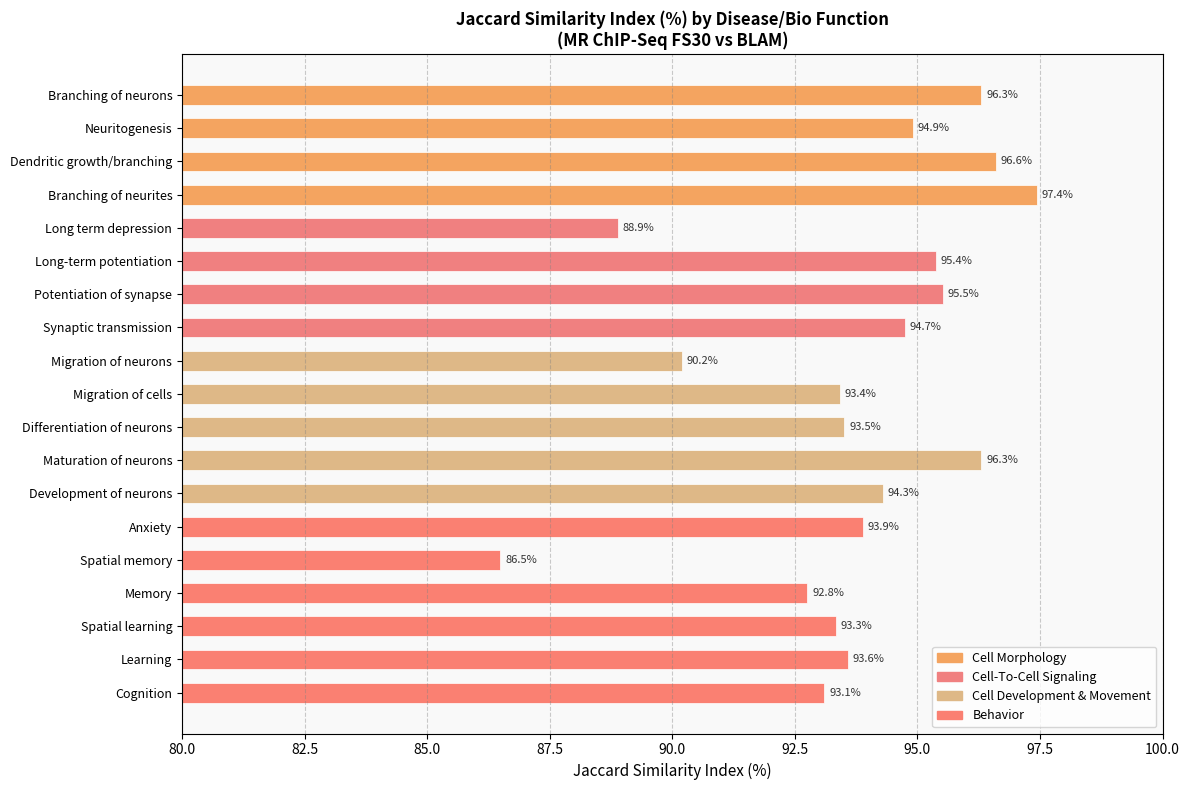

Are the bars horizontal?

Yes